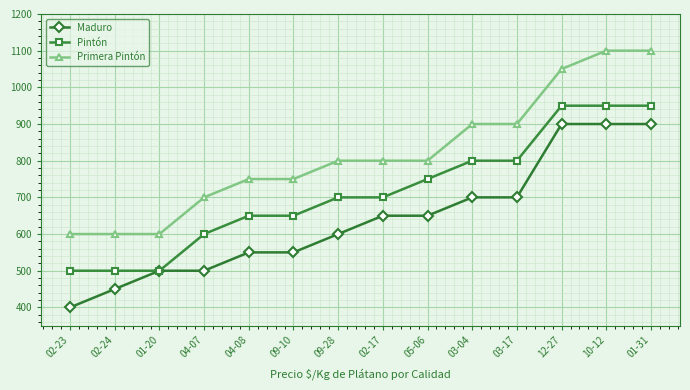

What is the average value of the Maduro series?

639